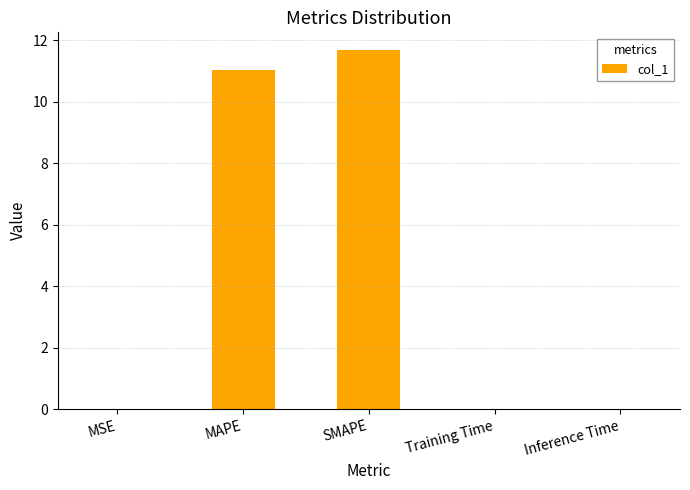

The chart shows a value of 5.4 at MAPE. True or false?

False